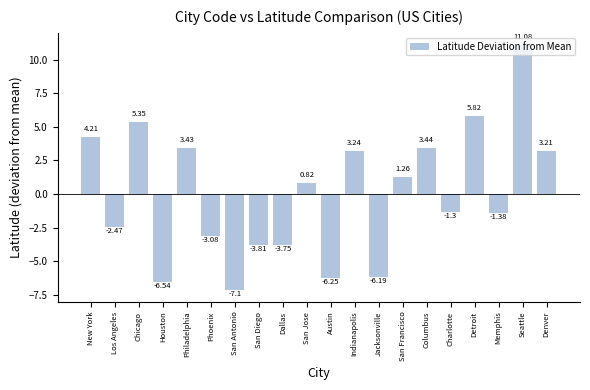

What is the label of the 17th bar from the left?

Detroit